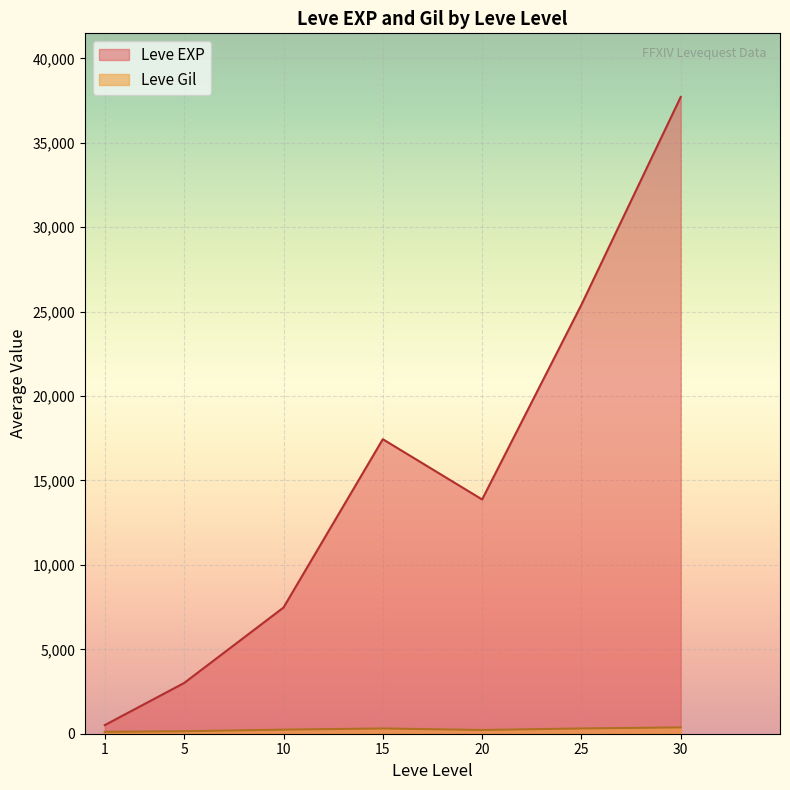

Is the value of Leve EXP at 25 greater than the value of Leve Gil at 10?

Yes